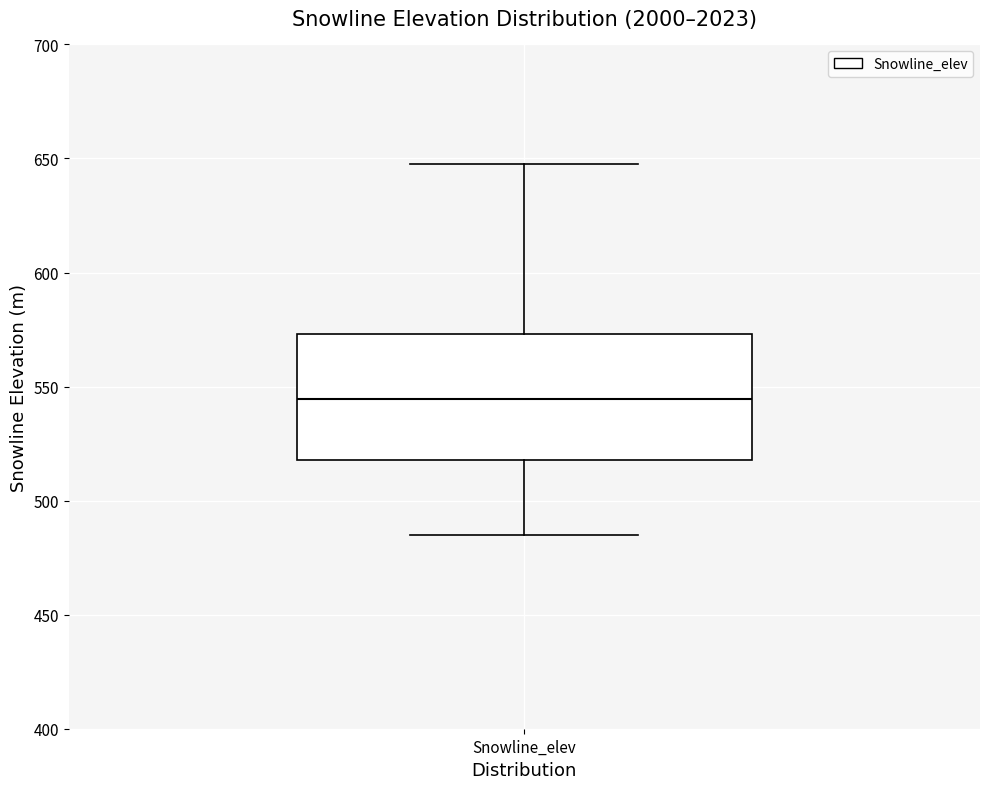

Where does the upper whisker of the box for Snowline_elev end on the y-axis? The values are not printed on the chart, so give them approximately, as read against the axis.

645